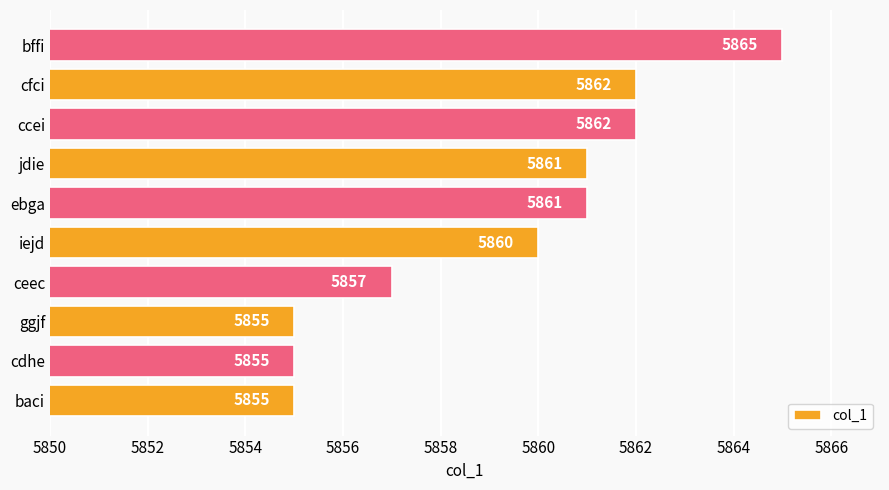

Between ceec and jdie, which is larger?

jdie